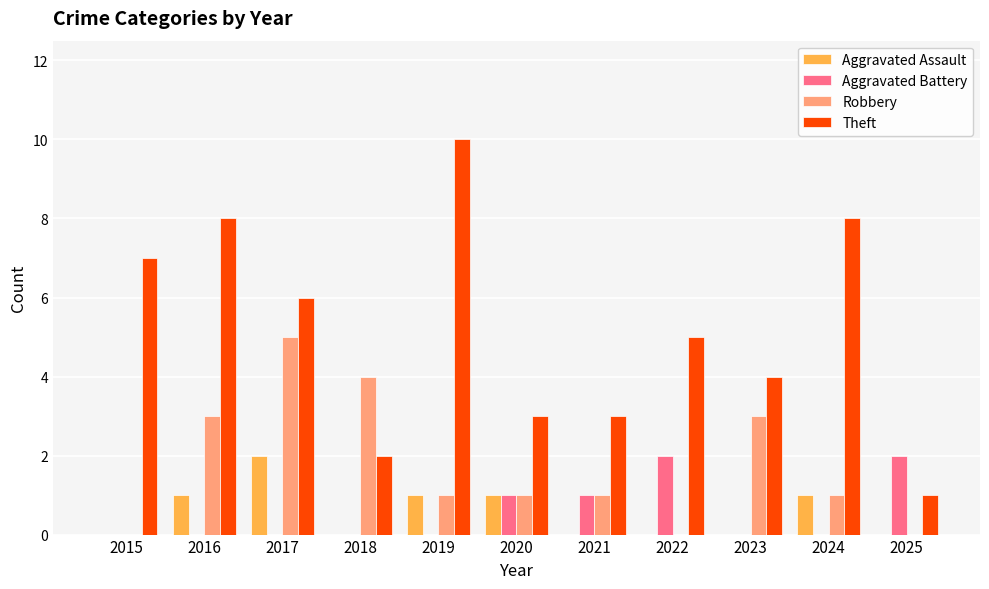

Which series has the largest total across all categories?

Theft